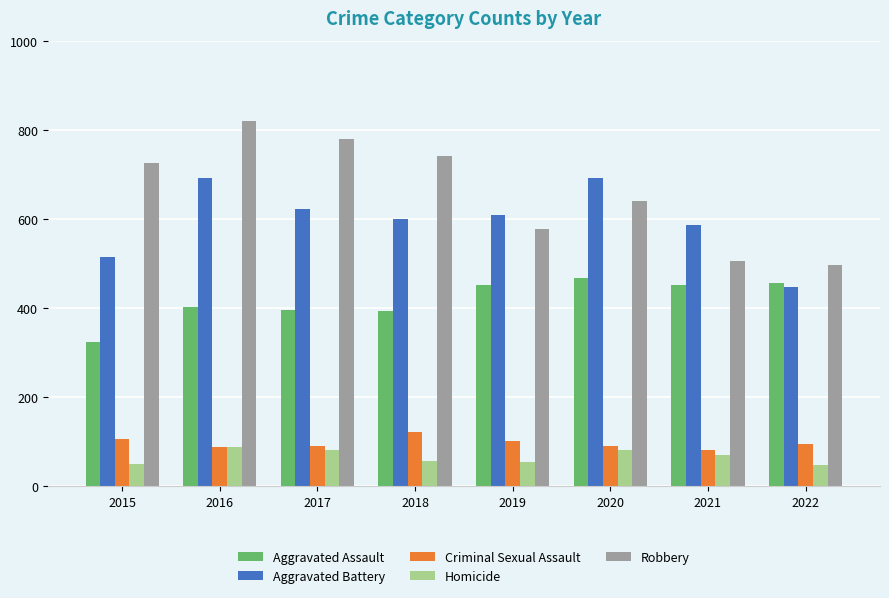

Where does the Aggravated Battery series first go above 608?

2016